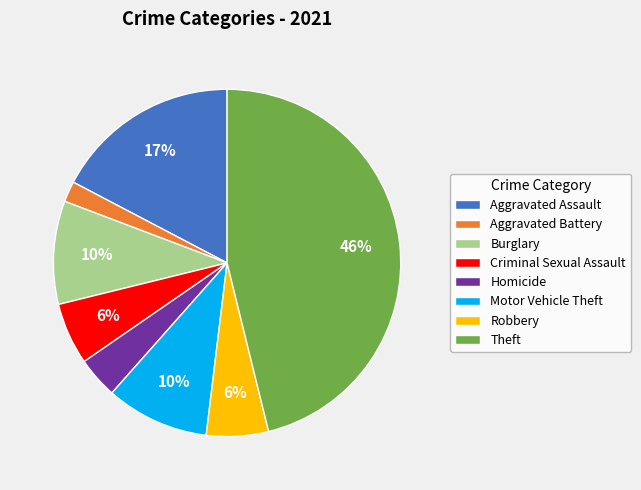

Approximately how many times larger is the value at Homicide compared to Aggravated Battery?

2.0